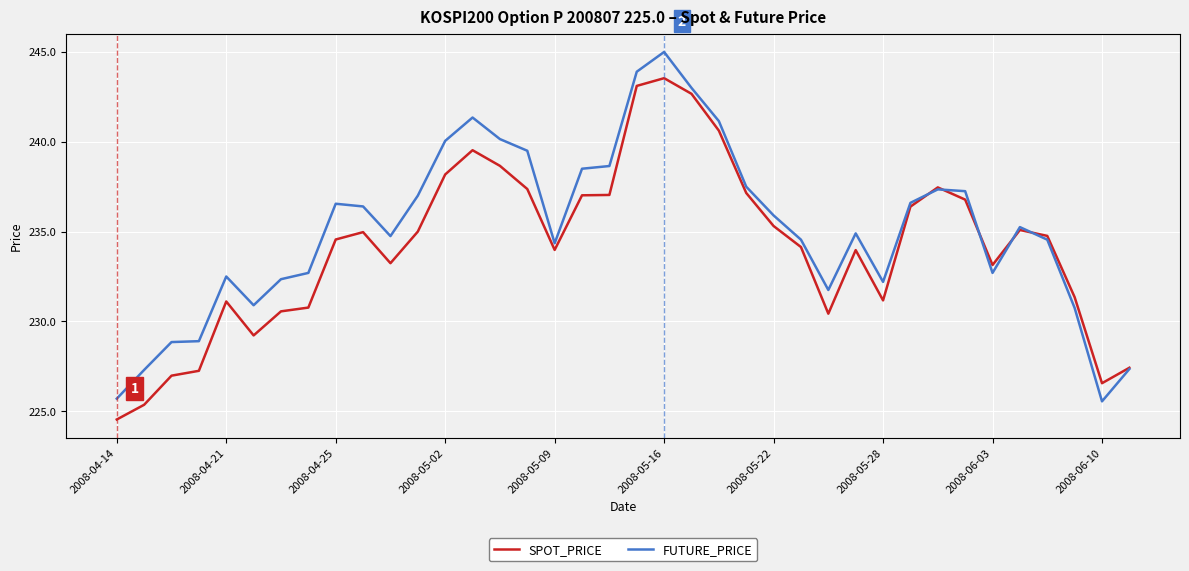

Does the chart have visible grid lines?

Yes